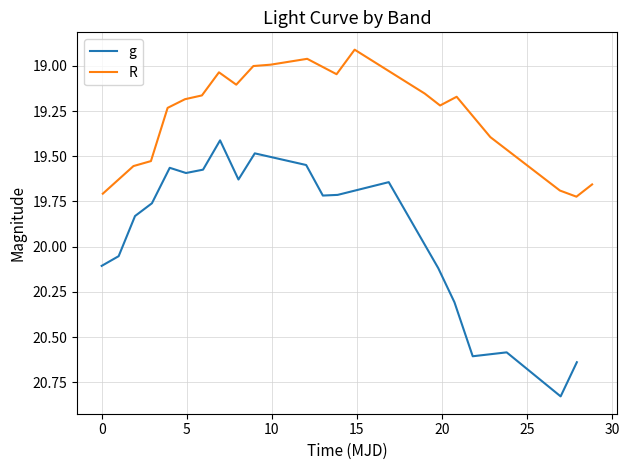

What is the minimum value for g?

19.4